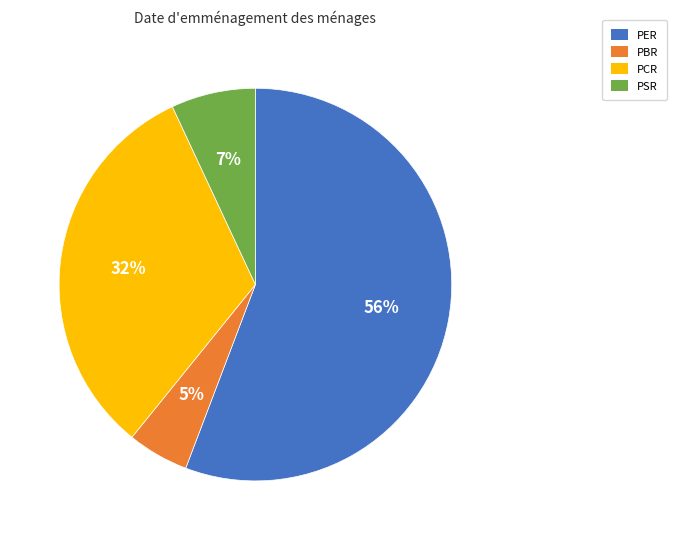

Does PER account for over 50% of the chart?

Yes